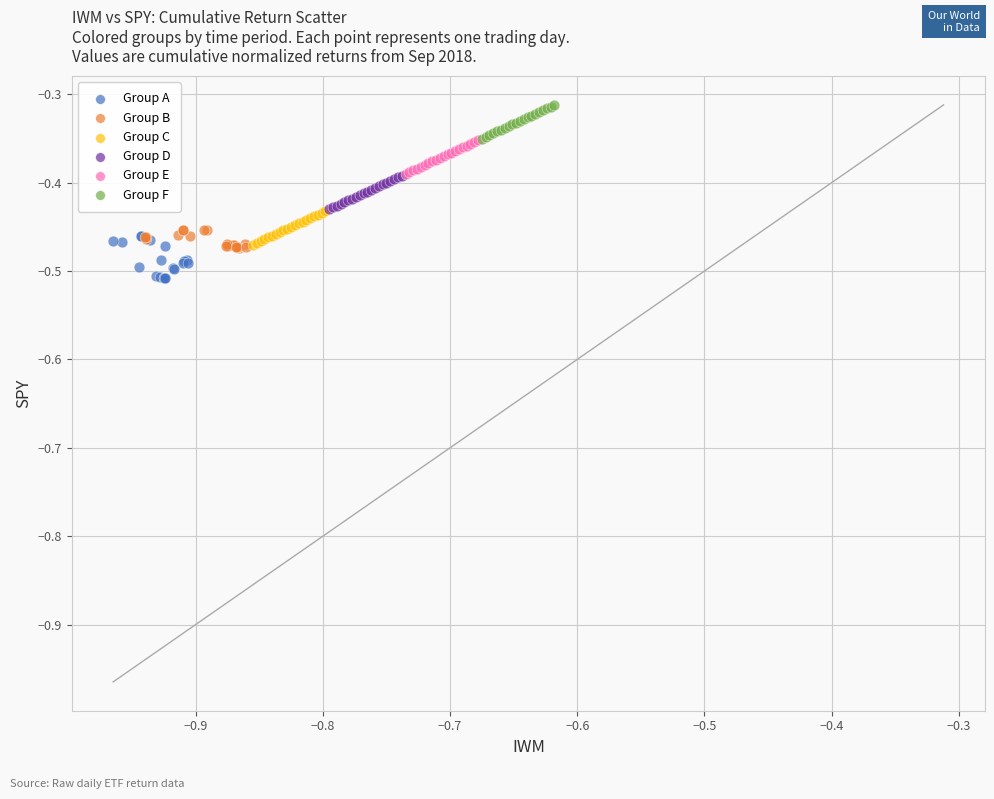

Which series contains the highest Y value?

Group F